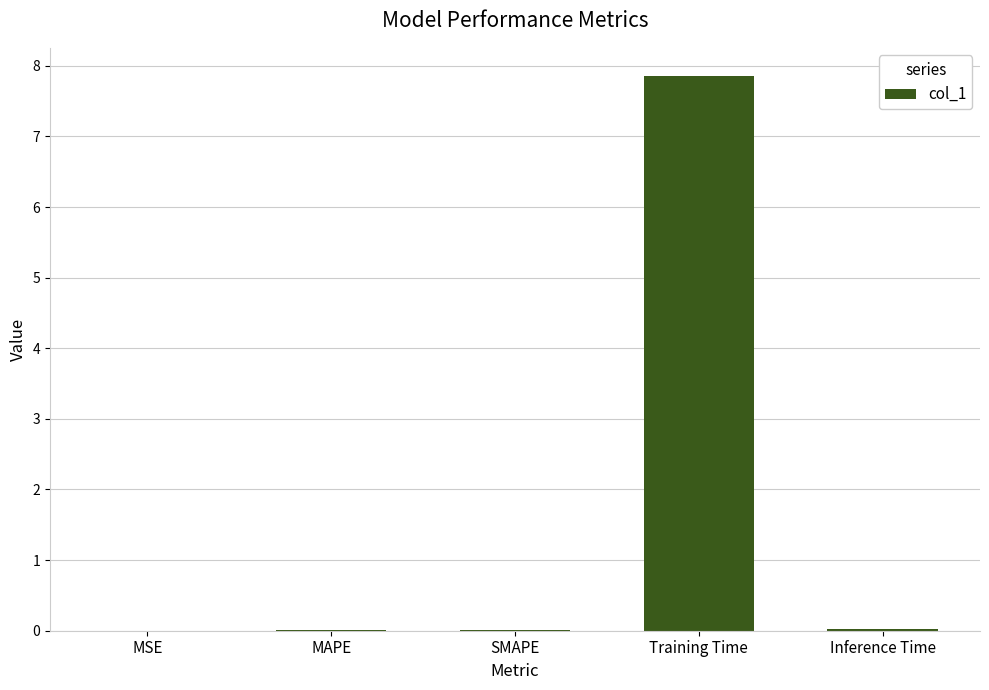

The value at MSE is 0.0. True or false?

True